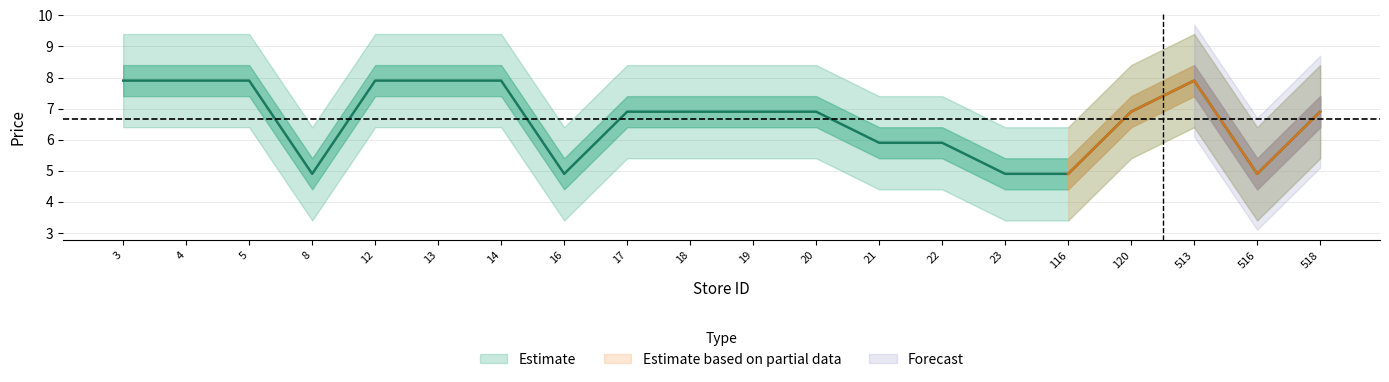

List the labels in order of value, largest first.

3, 4, 5, 12, 13, 14, 513, 17, 18, 19, 20, 120, 518, 21, 22, 8, 16, 23, 116, 516